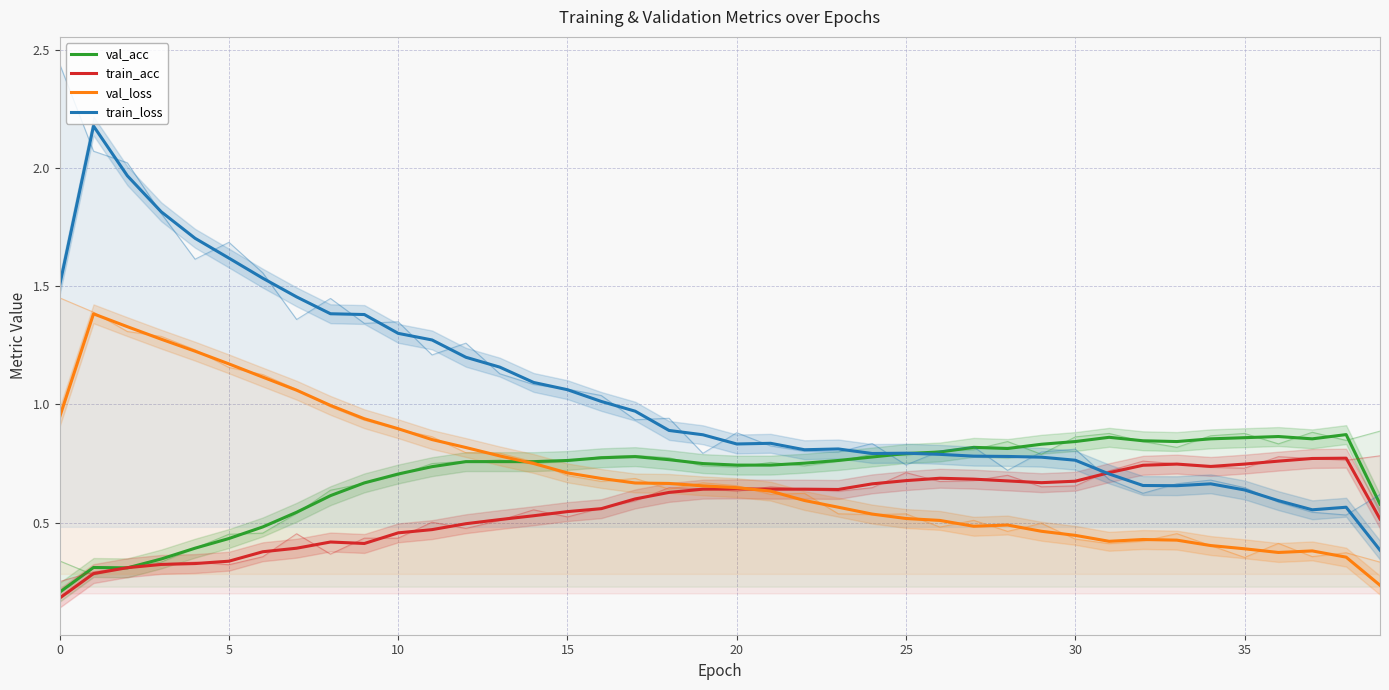

Rank the series by their maximum value, from highest to lowest.

train_loss, val_loss, val_acc, train_acc